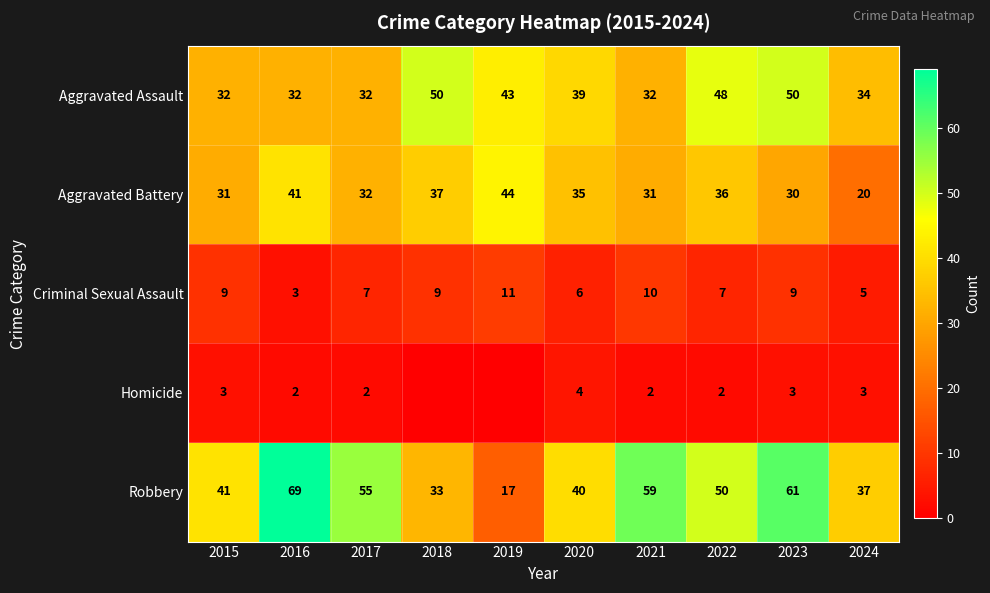

At how many categories does at least one series exceed 6?

10